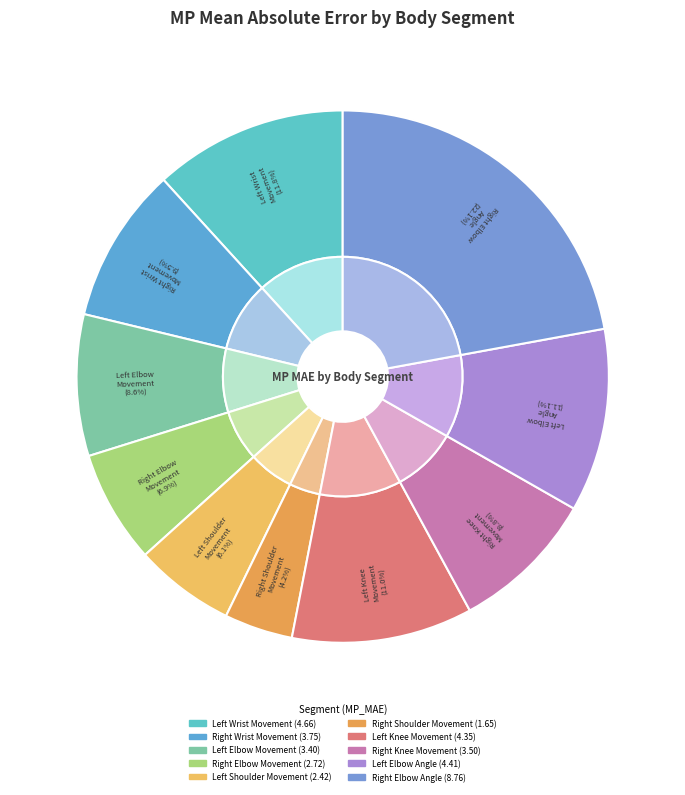

Rank the categories by value from highest to lowest.

right_elbow_angle_deg, left_wrist_movement_cm, left_elbow_angle_deg, left_knee_movement_cm, right_wrist_movement_cm, right_knee_movement_cm, left_elbow_movement_cm, right_elbow_movement_cm, left_shoulder_movement_cm, right_shoulder_movement_cm